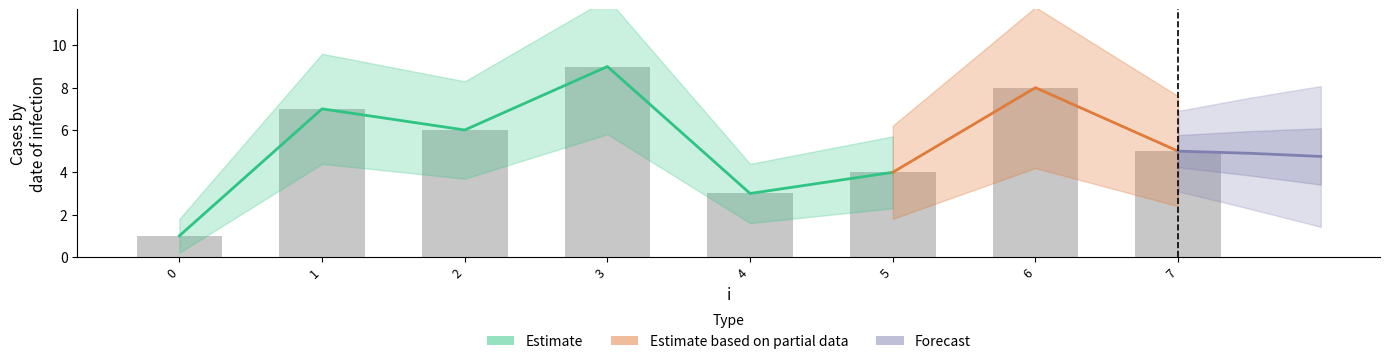

Between 2 and 1, which is larger?

1